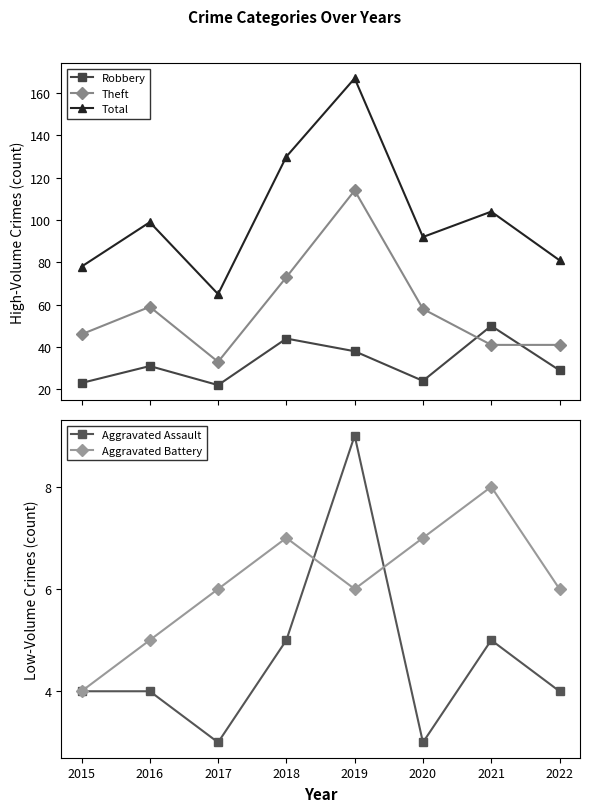

Which series has the largest total across all categories?

Total